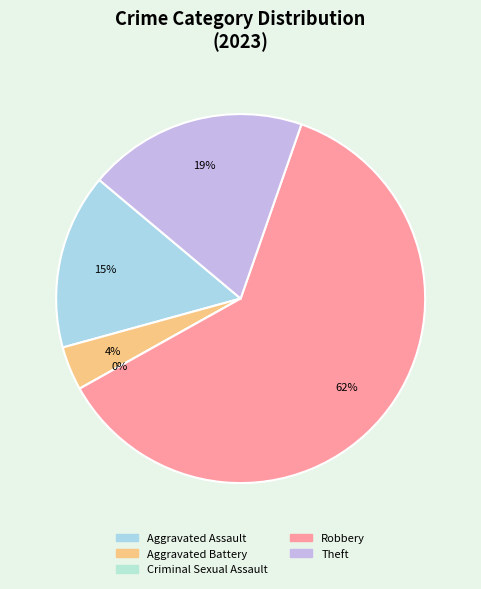

How many slices are in this pie chart?

5